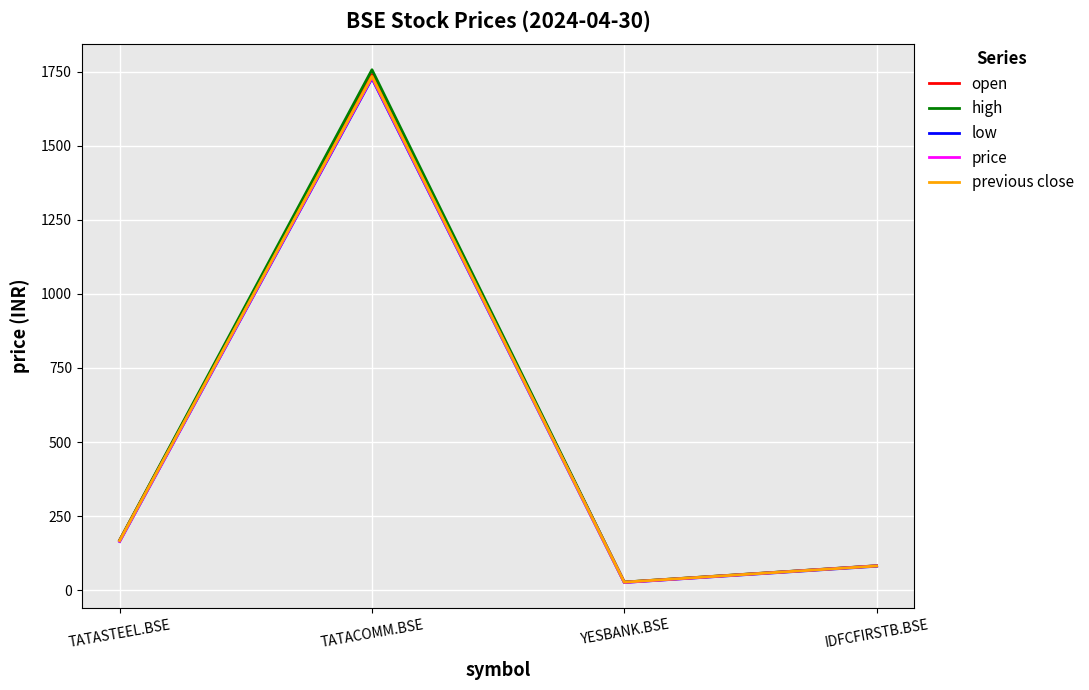

Rank the categories by open value from highest to lowest.

TATACOMM.BSE, TATASTEEL.BSE, IDFCFIRSTB.BSE, YESBANK.BSE